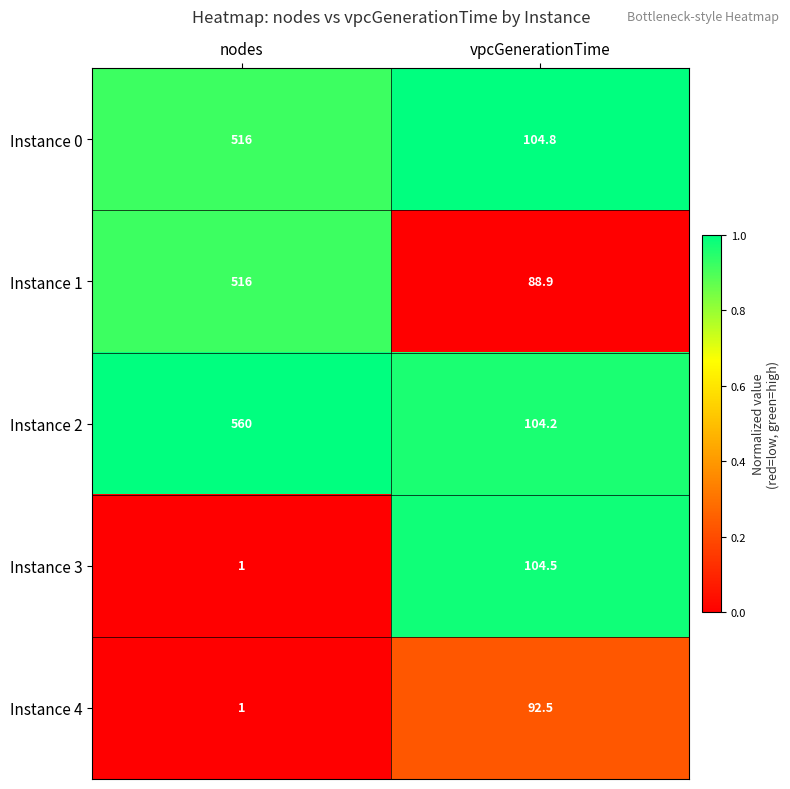

What is the sum of all Instance 0 values?

620.8